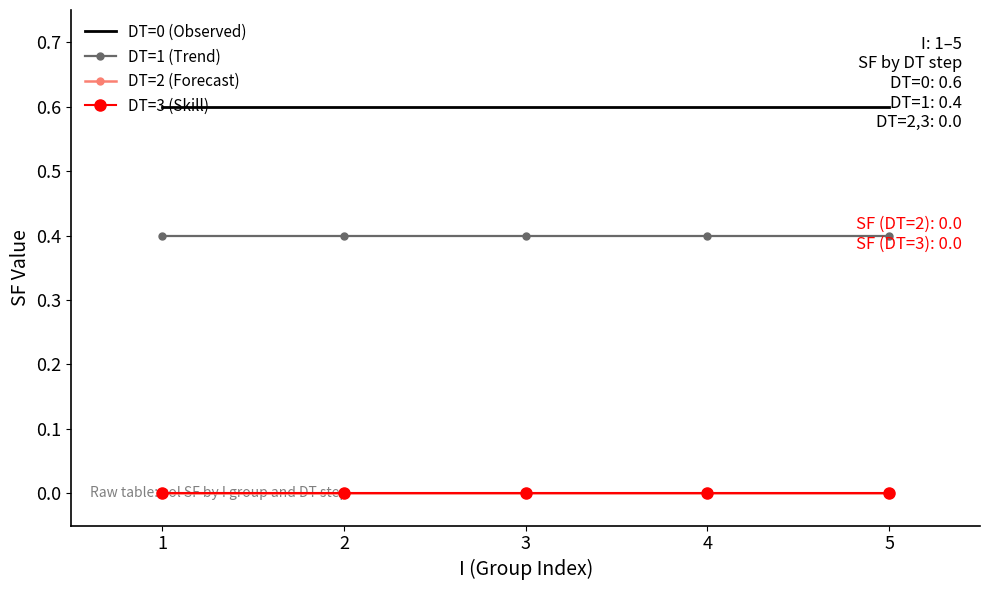

Count the number of categories in the chart.

5